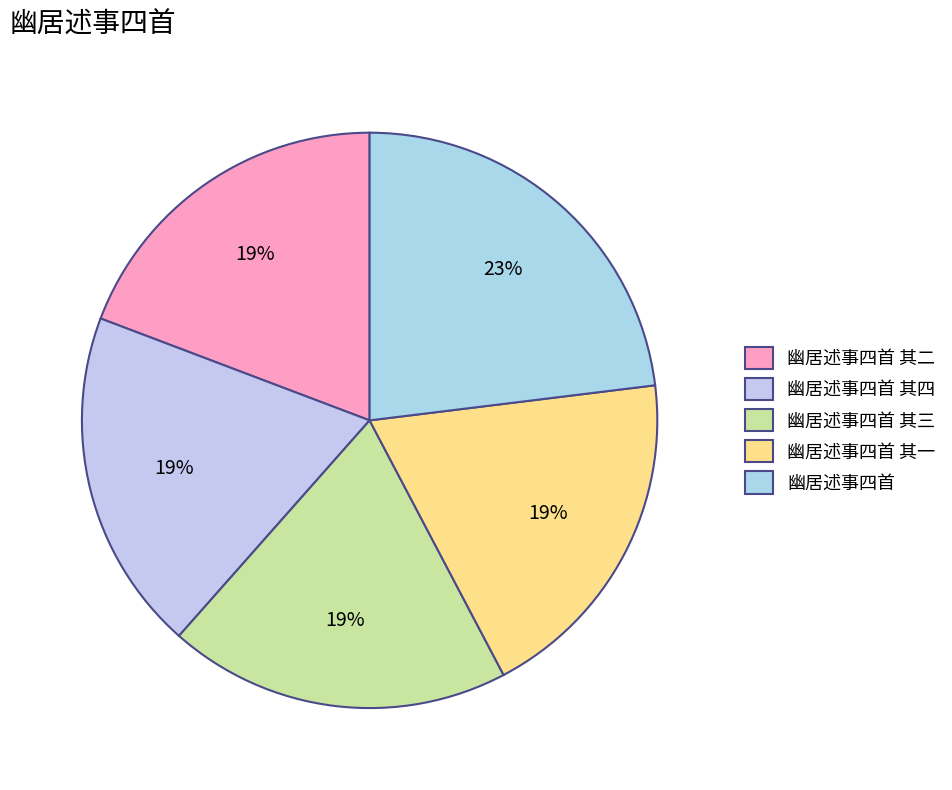

To the nearest percent, what is the combined percentage of 幽居述事四首 其四 and 幽居述事四首?

42%